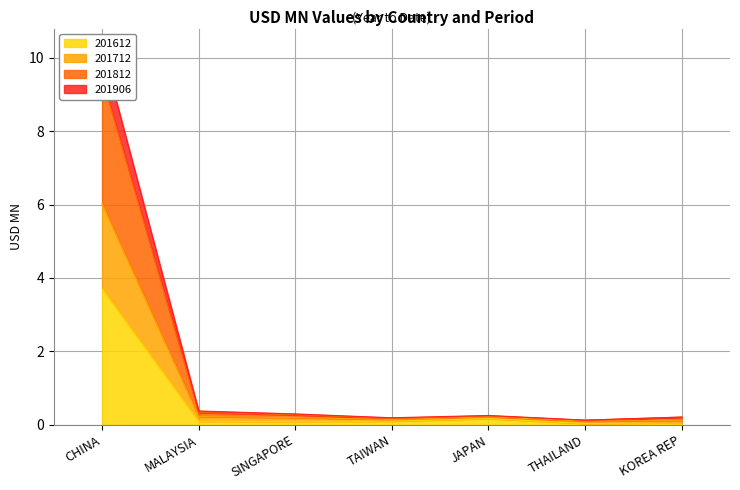

The 201906 series shows 0.2 at KOREA REP. True or false?

False